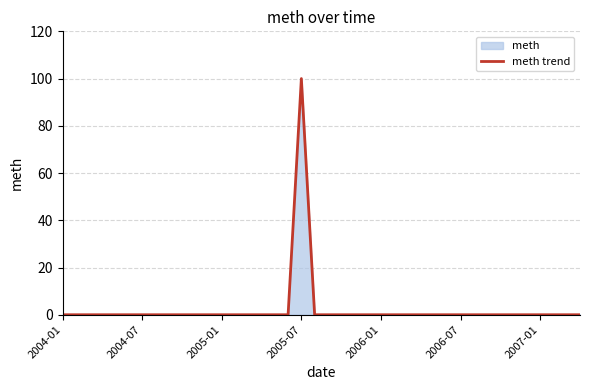

Count the number of categories in the chart.

40